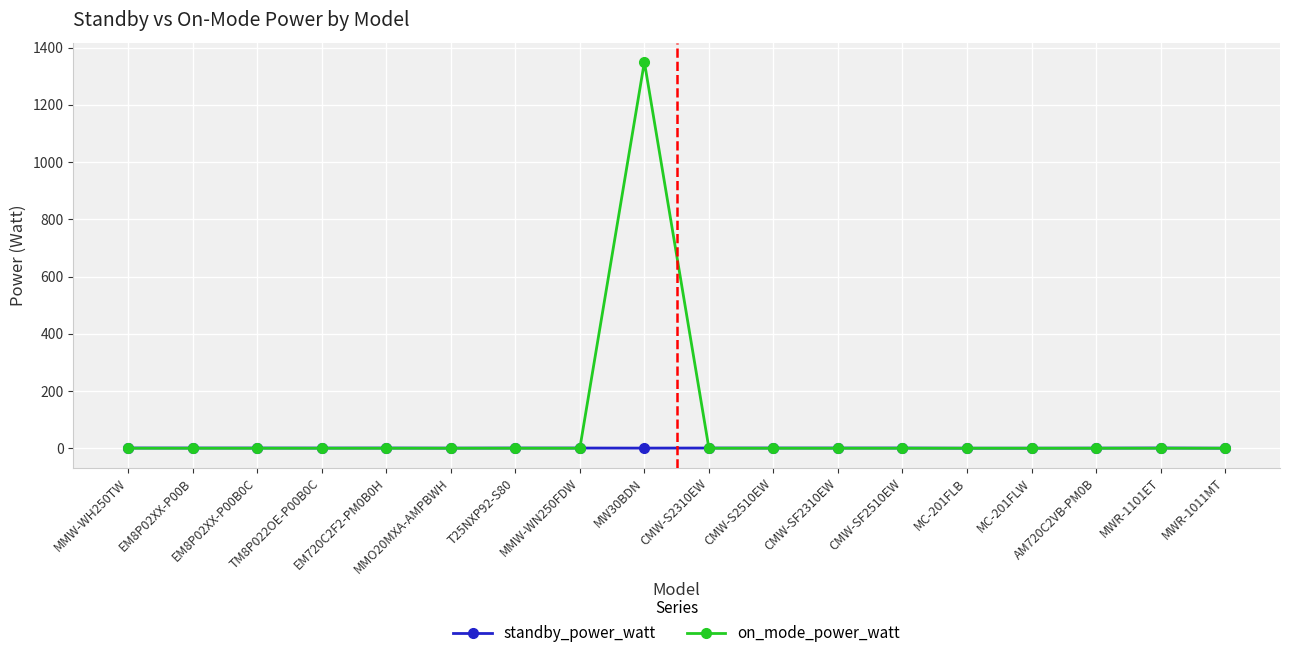

At which category is the sum across all series the highest?

MW30BDN